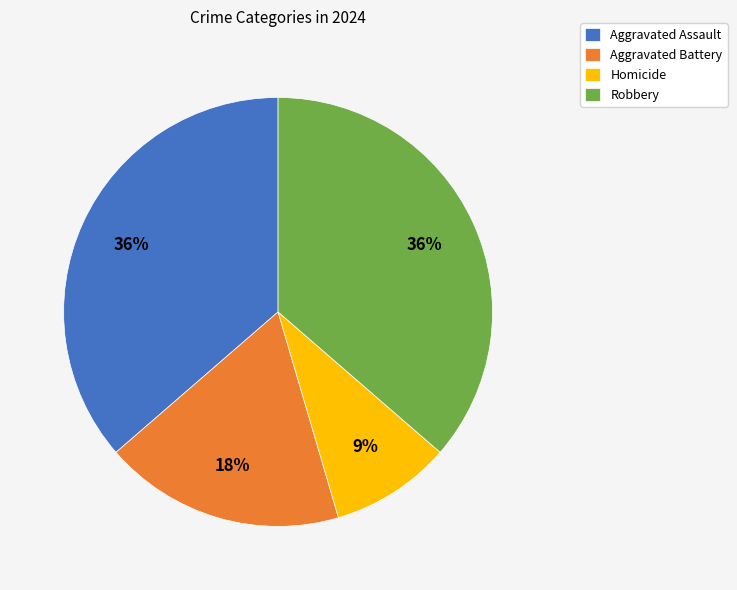

Is the sum of Homicide and Robbery greater than half?

No